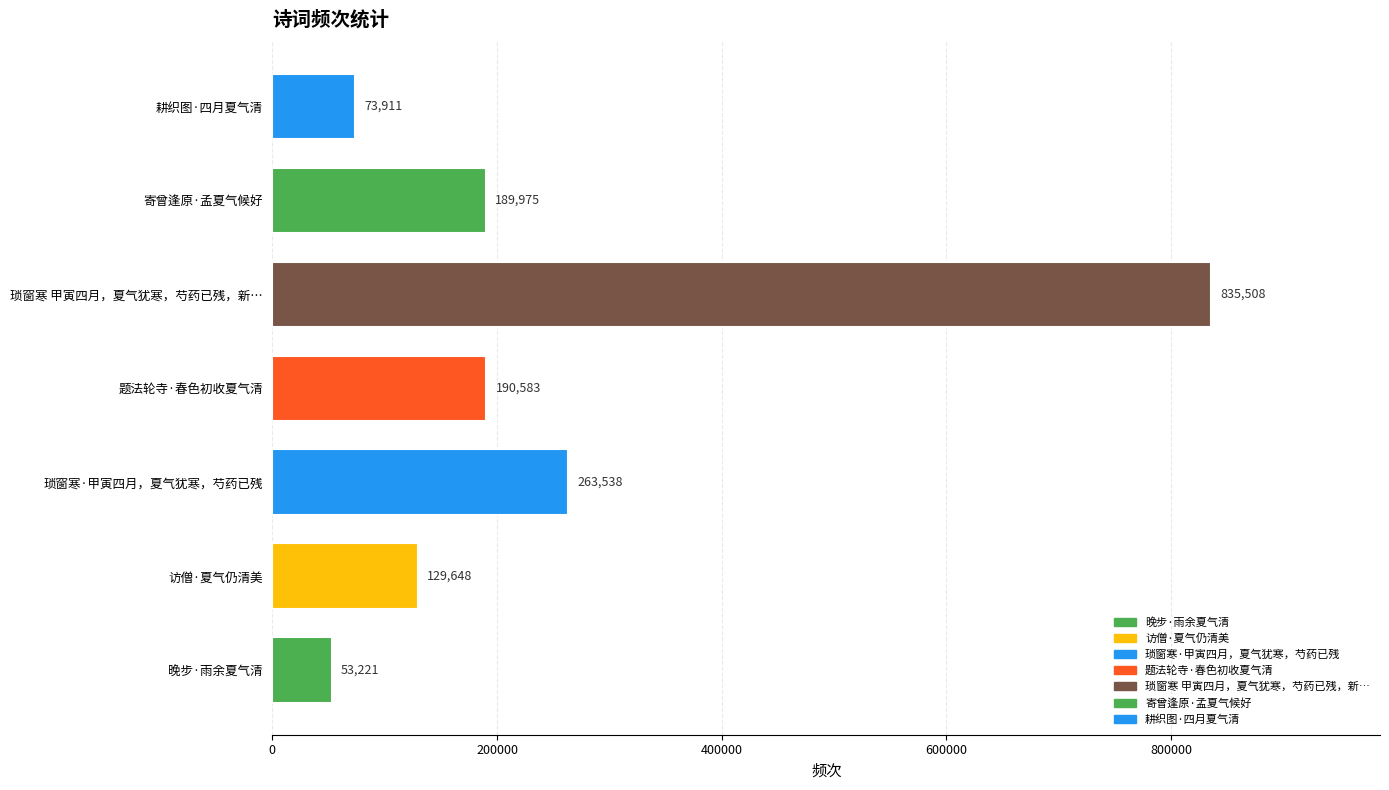

What is the average value?

248055